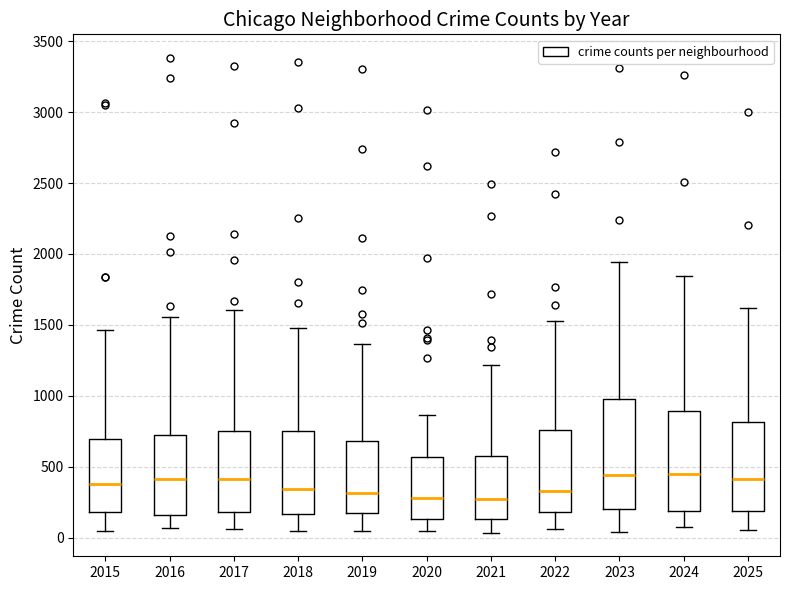

Comparing the boxes themselves (not the whiskers), which one is the tallest?

2023